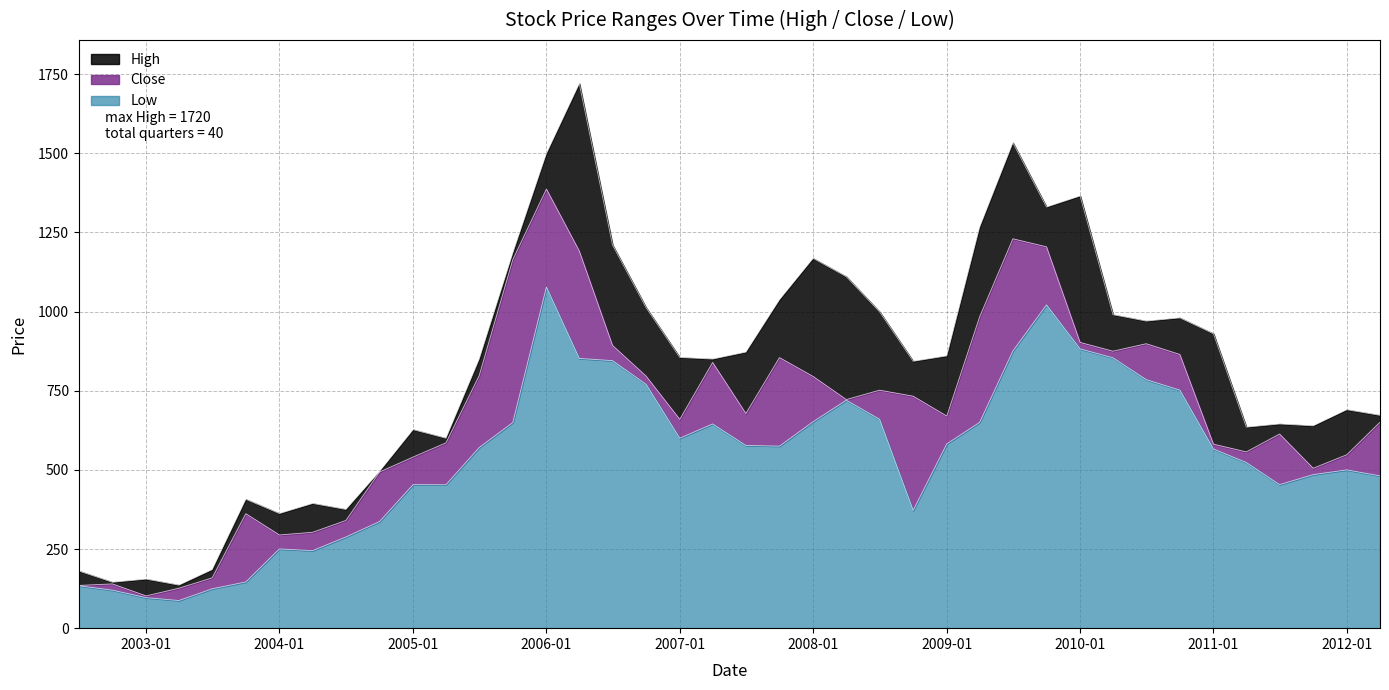

What is the label of the 30th point from the left?

2009-10-01